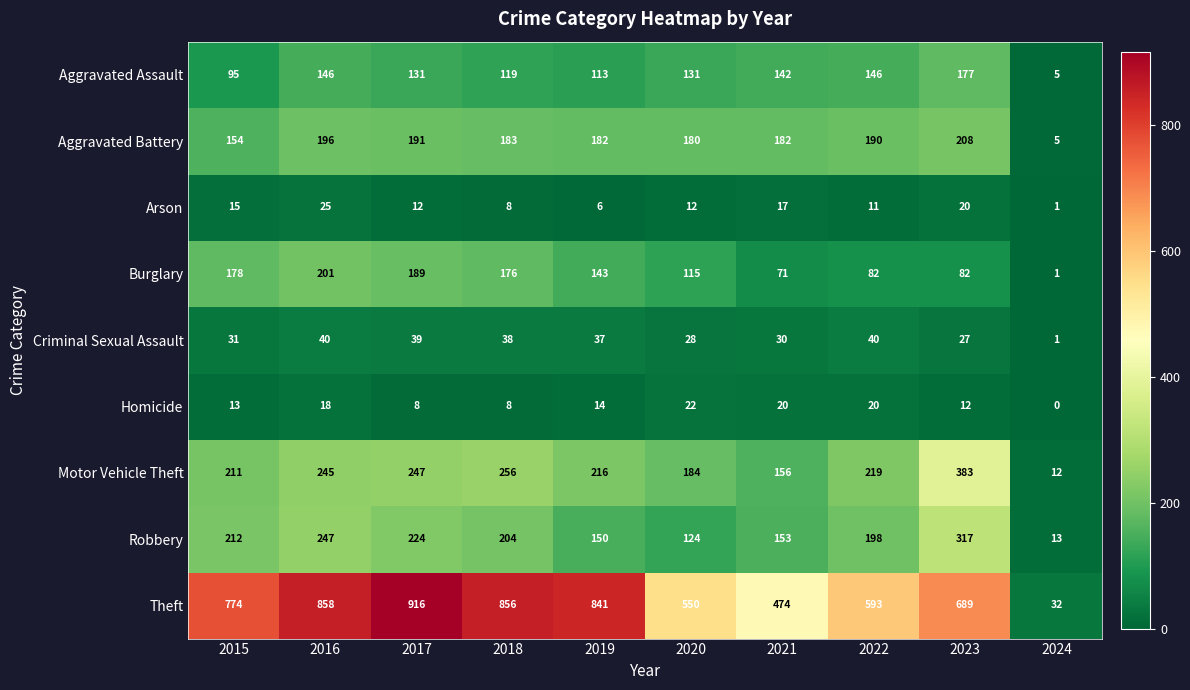

What is the sum of all Aggravated Battery values?

1671